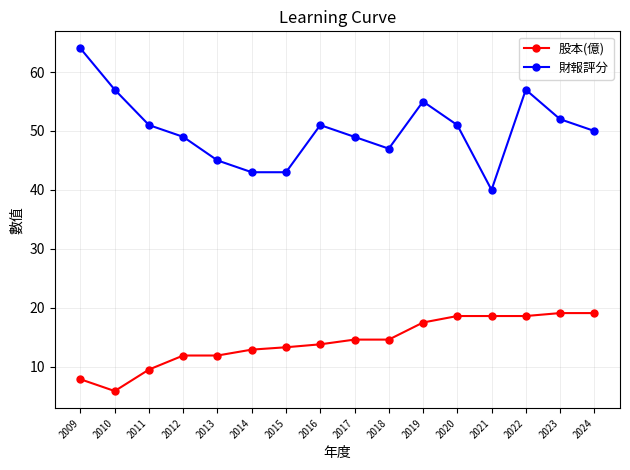

True or false: 股本(億) and 財報評分 cross at least once.

False